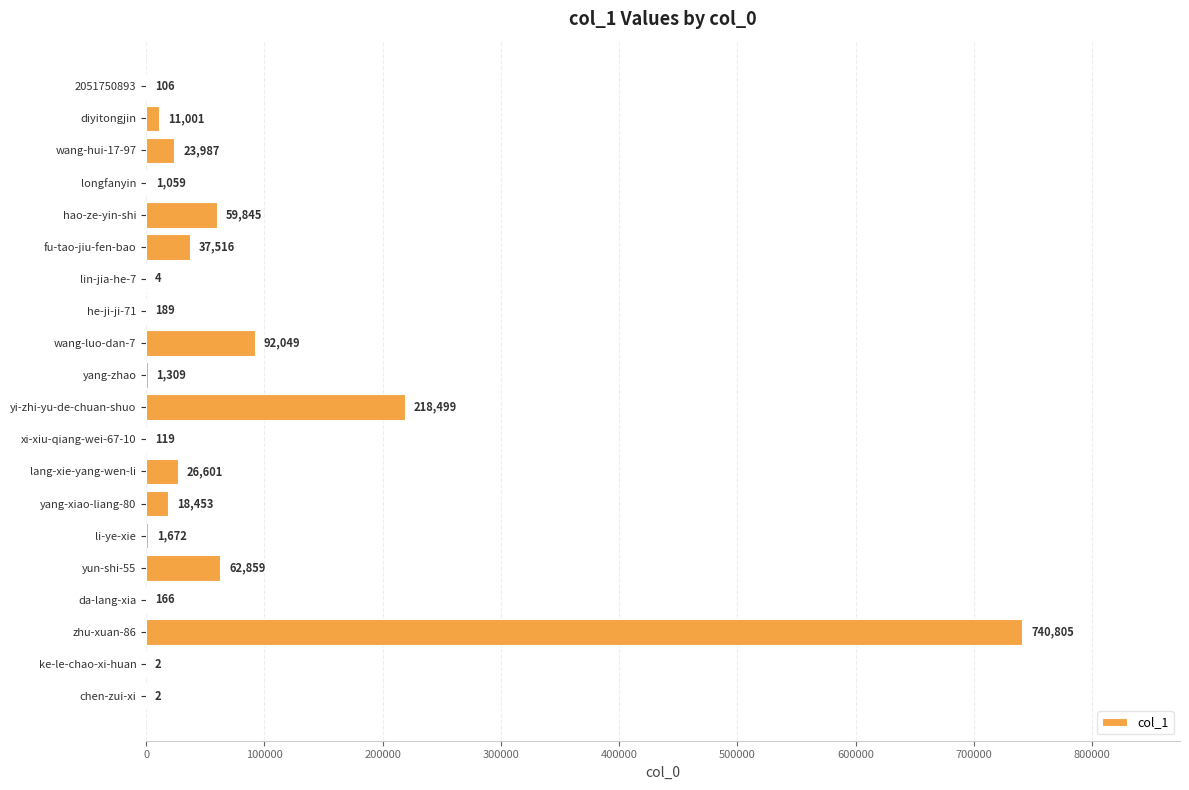

What is the sum of the values at yun-shi-55 and da-lang-xia?

63025